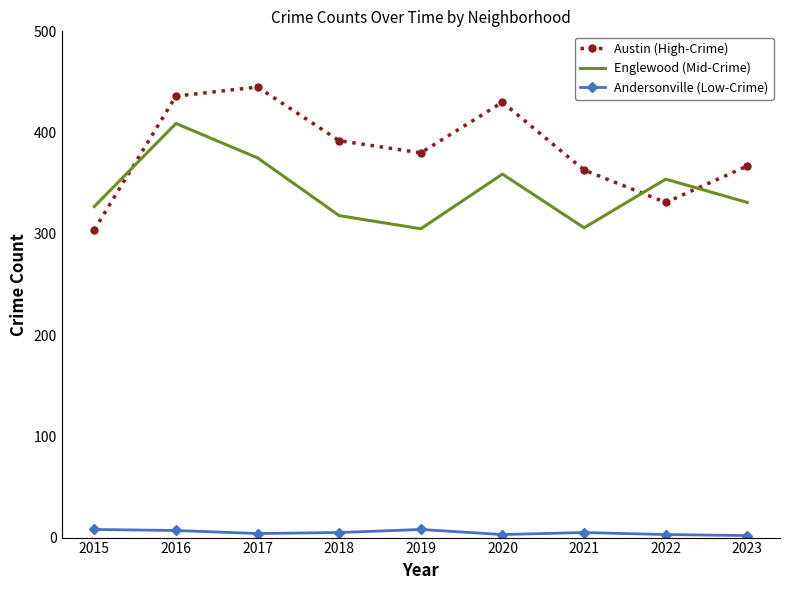

Which category has the highest value in the Englewood (Mid-Crime) series?

2016